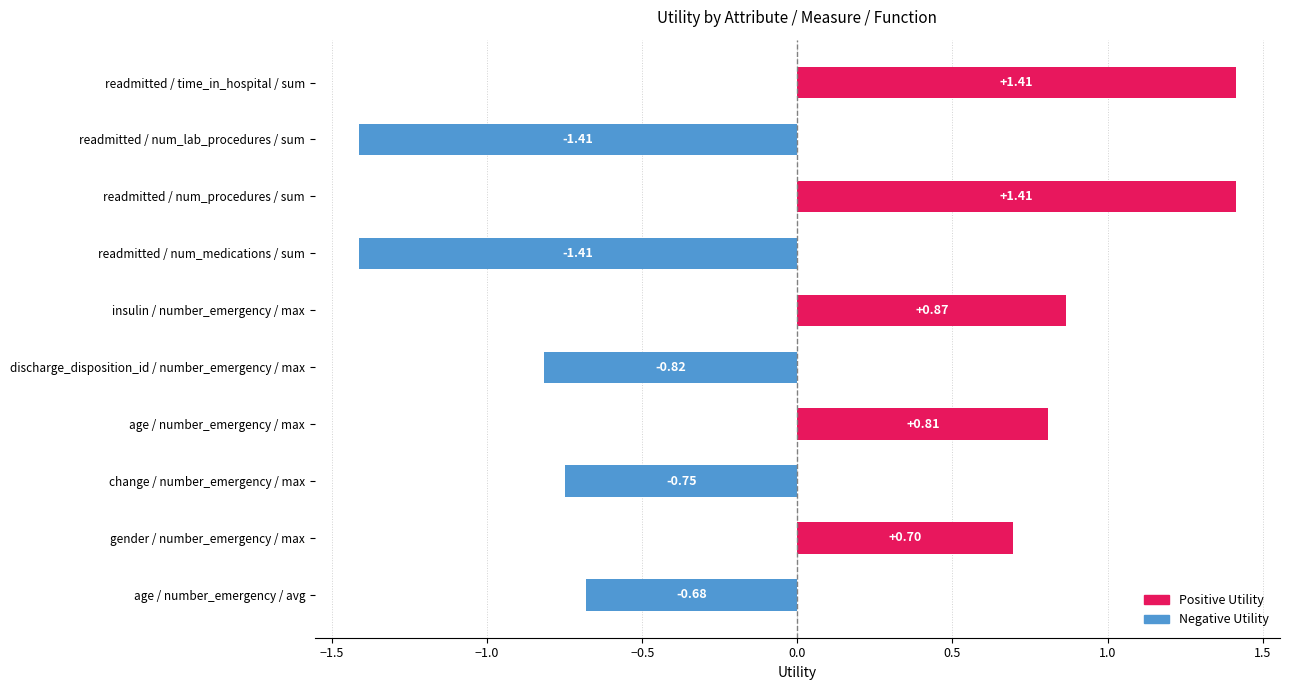

What is the label of the 10th bar from the right?

readmitted / time_in_hospital / sum